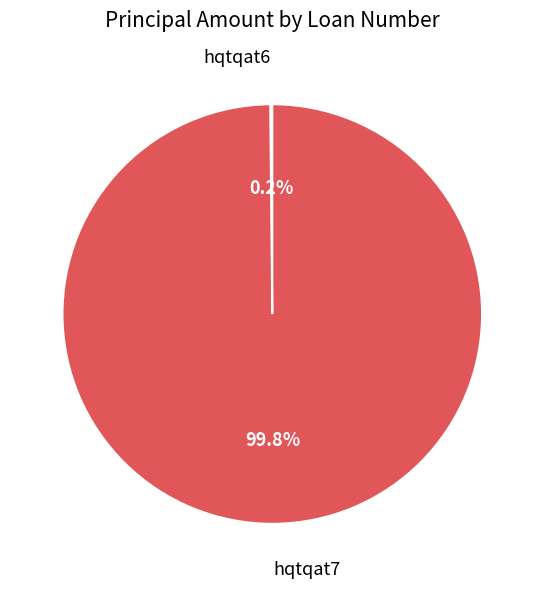

Is there any slice that represents more than half of the pie?

Yes